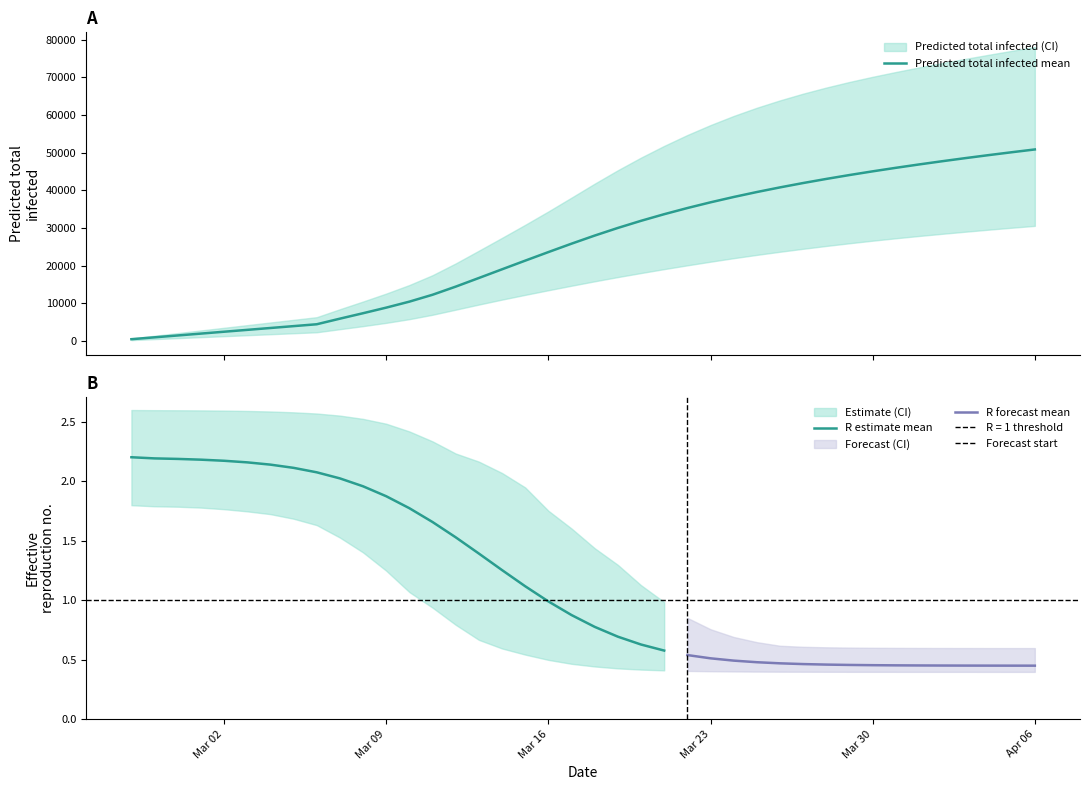

What is the value of the r_values_upper point at the 4th from the left?

2.6